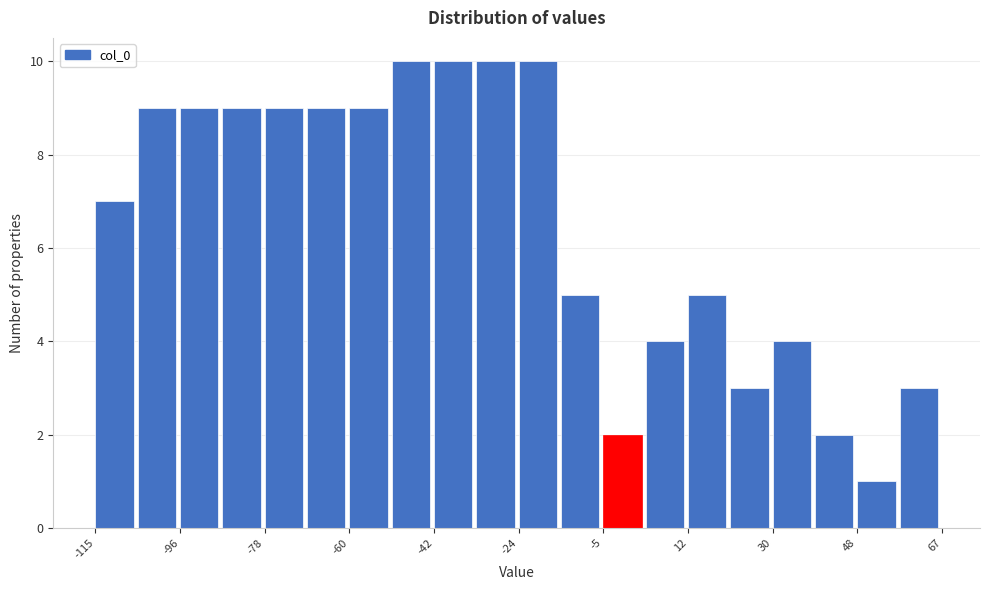

Reading left to right, transcribe this chart: for each bar, give the range it covers on the x-axis and its height. Neither the bar edges nor the heights are printed on the chart, so give them approximately, as read against the axes.

-114 to -106: 7
-106 to -96: 9
-96 to -88: 9
-88 to -78: 9
-78 to -70: 9
-70 to -60: 9
-60 to -52: 9
-52 to -42: 10
-42 to -34: 10
-34 to -24: 10
-24 to -14: 10
-14 to -6: 5
-6 to 4: 2
4 to 12: 4
12 to 22: 5
22 to 30: 3
30 to 40: 4
40 to 48: 2
48 to 58: 1
58 to 68: 3